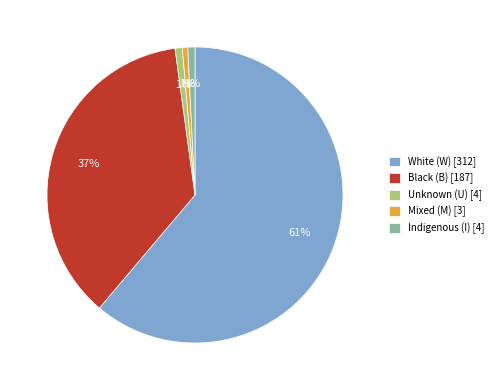

To the nearest percent, what portion does Unknown (U) [4] represent?

1%